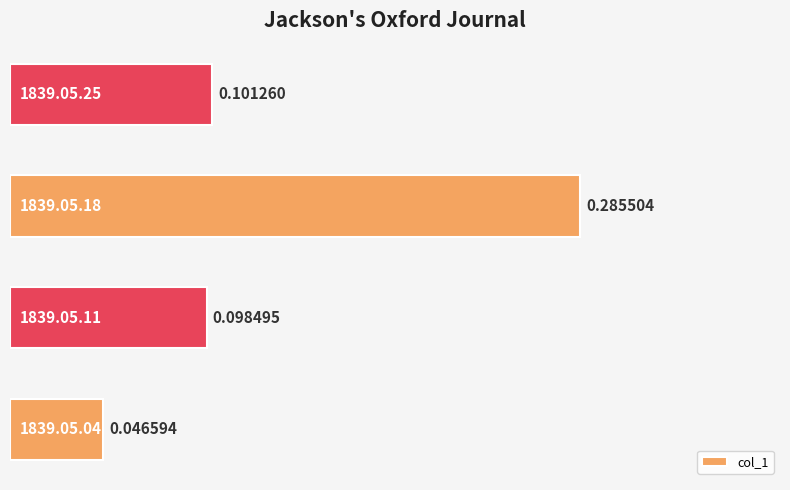

What is the sum of all values?

0.5